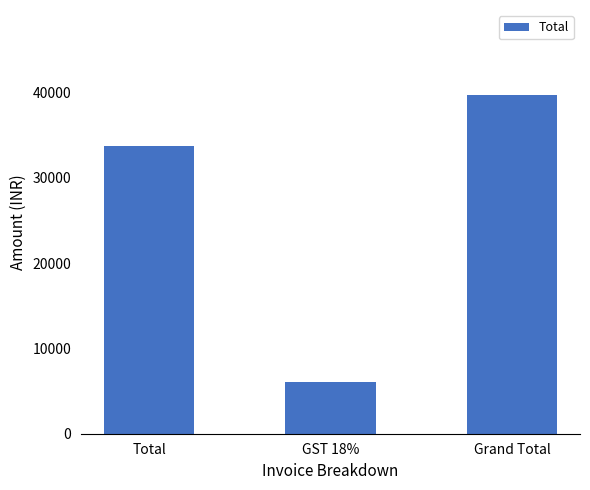

True or false: the data shows 33675.0 at Total.

True